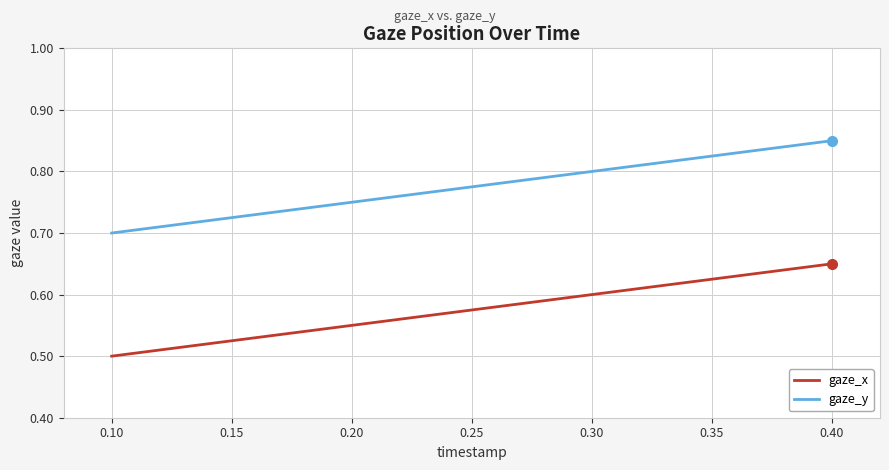

True or false: gaze_y and gaze_x cross at least once.

False